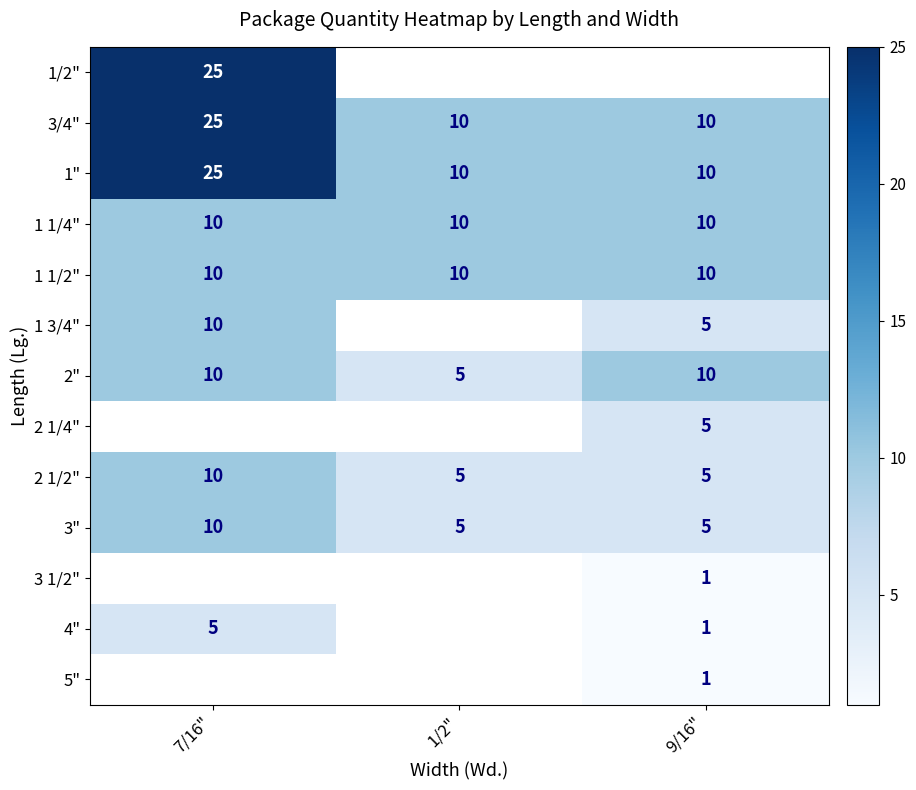

The 1" series shows 16 at 7/16". True or false?

False